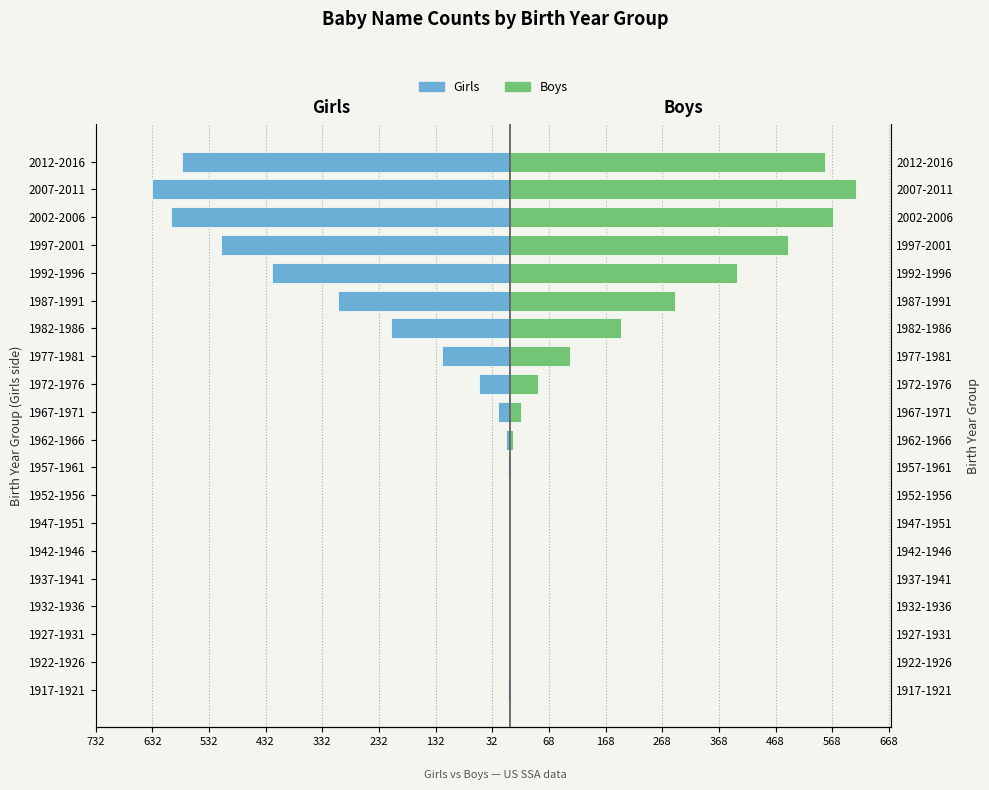

What is the value of the Boys bar at the 19th from the left?

610